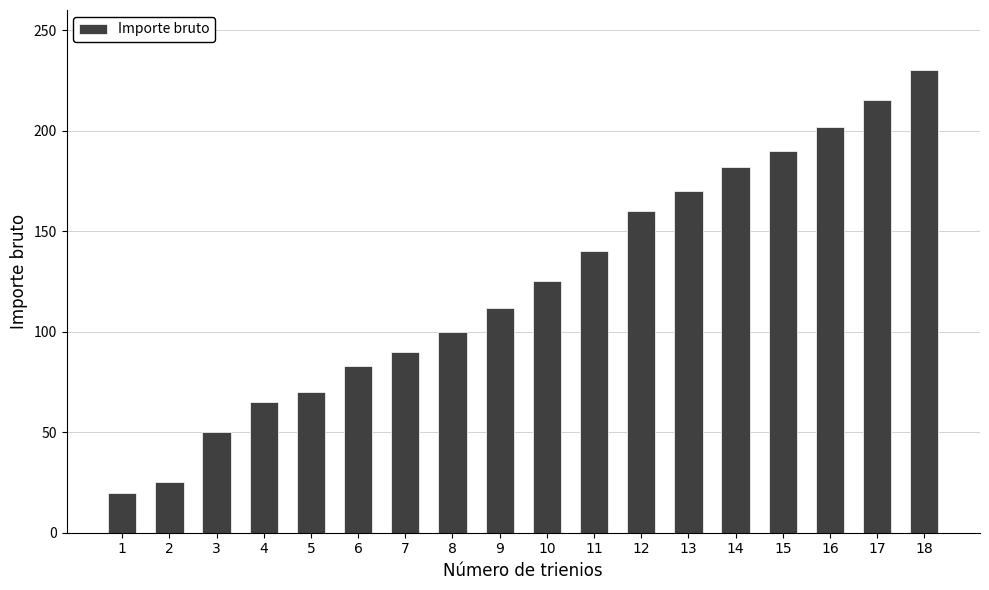

List the labels in order of value, smallest first.

1, 2, 3, 4, 5, 6, 7, 8, 9, 10, 11, 12, 13, 14, 15, 16, 17, 18